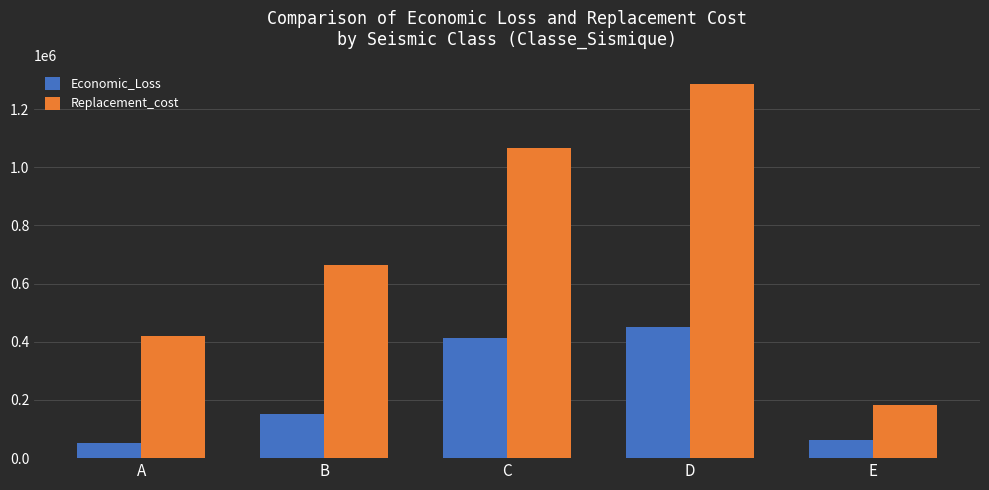

List the series in order of their overall mean, highest first.

Replacement_cost, Economic_Loss